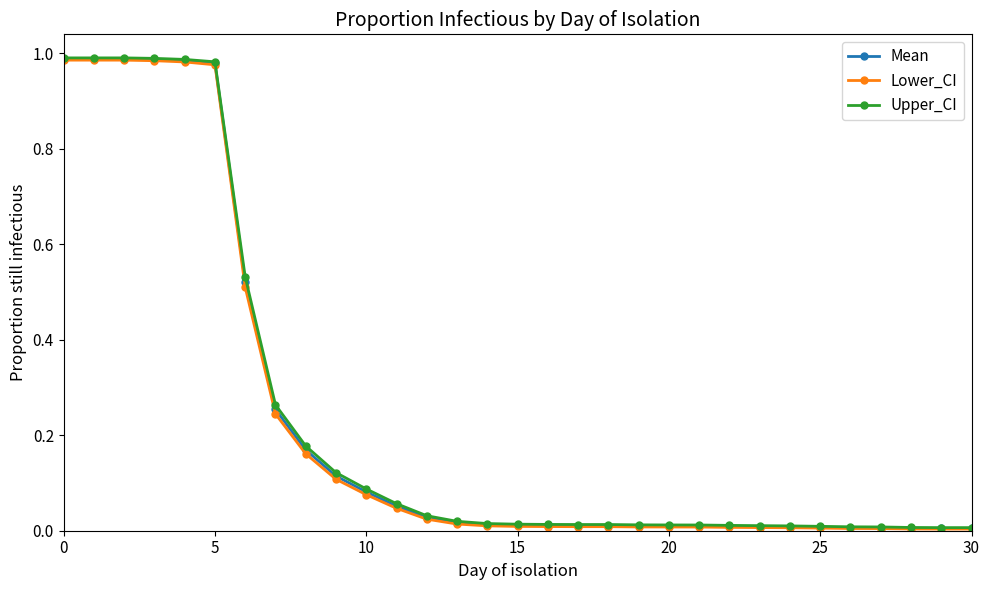

Is this an area chart (filled region under the line)?

No